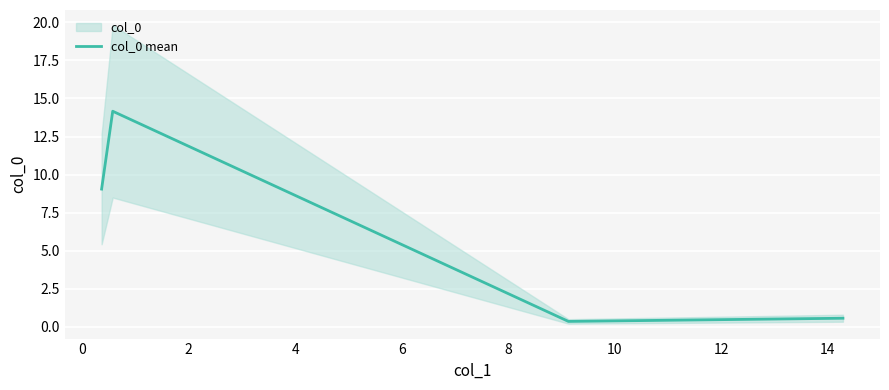

Reading right to left, extract all data points from this chart.

0.6	0.4	14.2	9.1